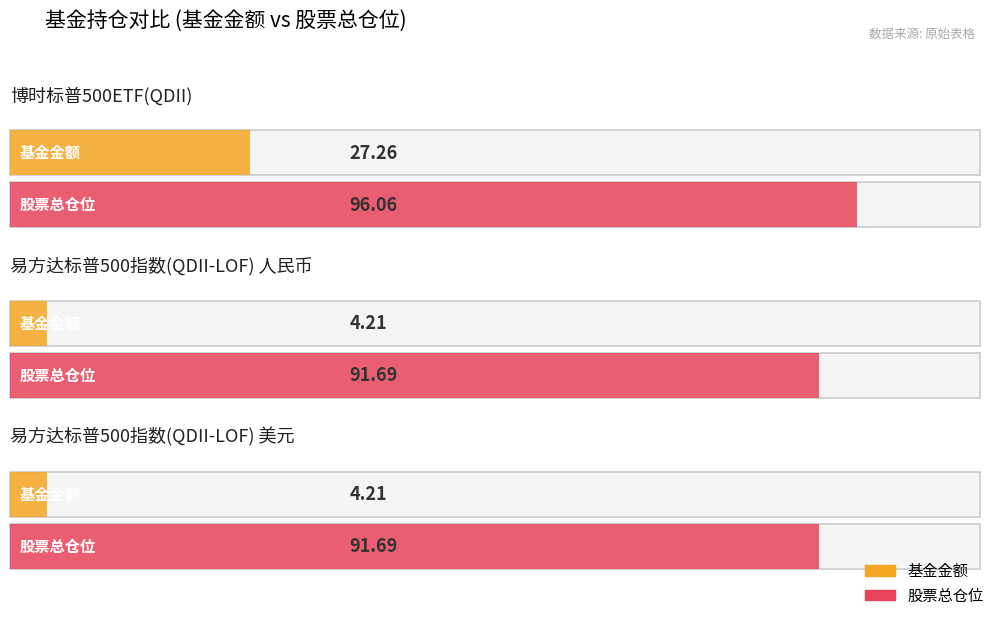

How many data points does each series have?

3